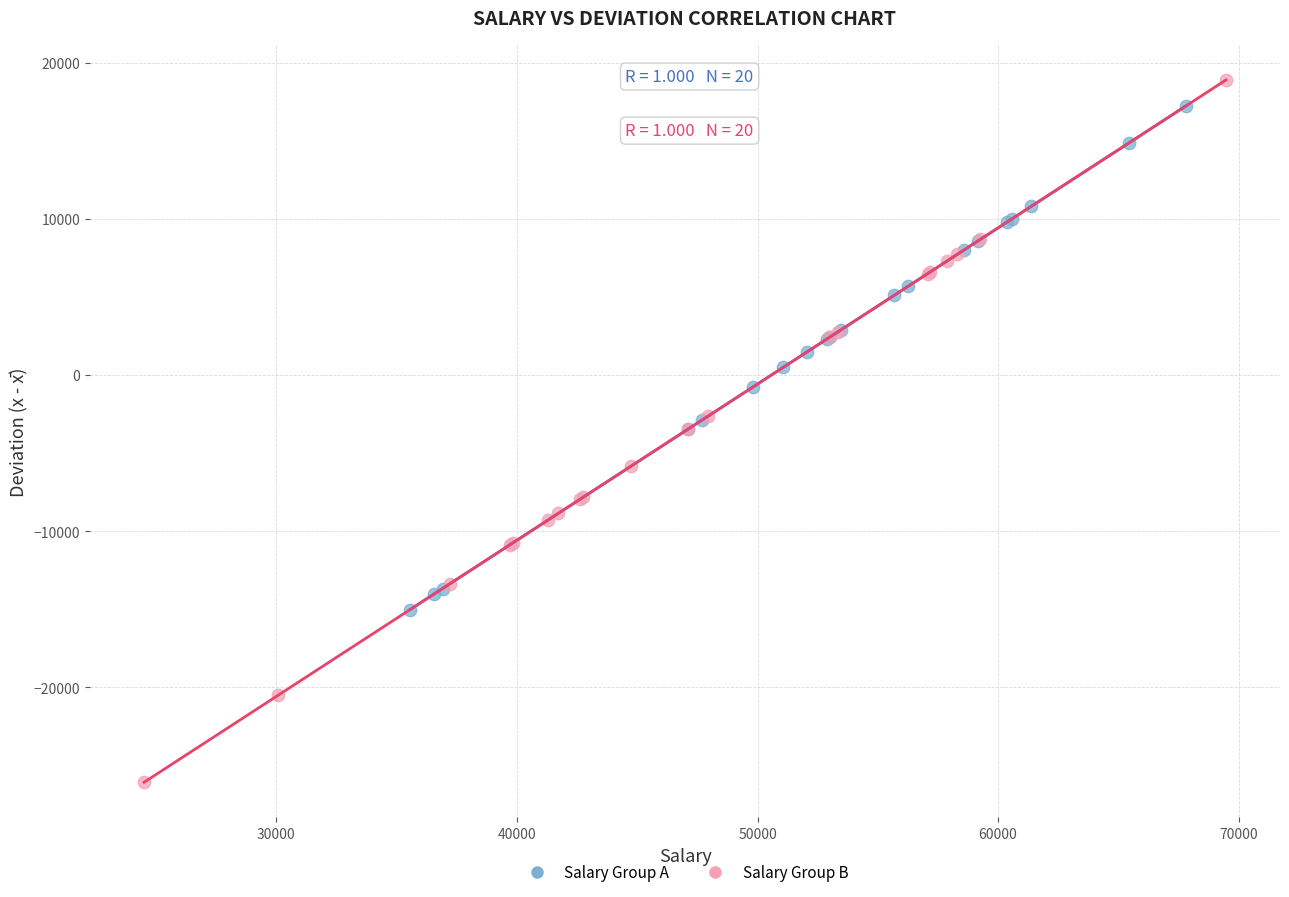

Which series has the largest Y range (max minus min)?

Salary Group B